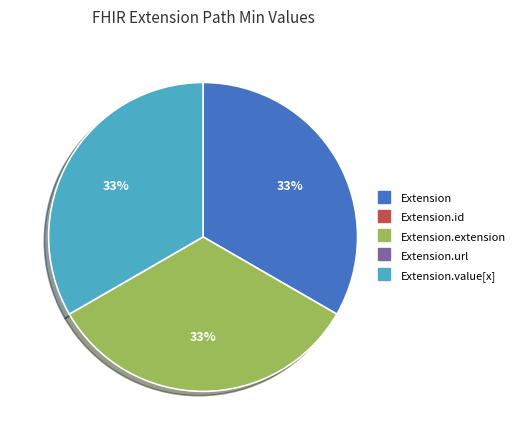

To the nearest percent, what is the average slice percentage?

33%